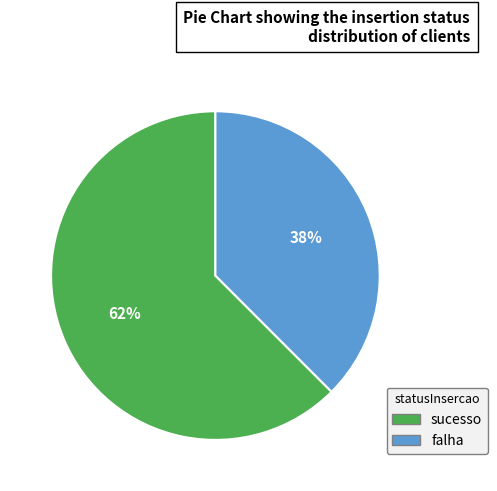

Is it true that sucesso is 71% of the pie?

False